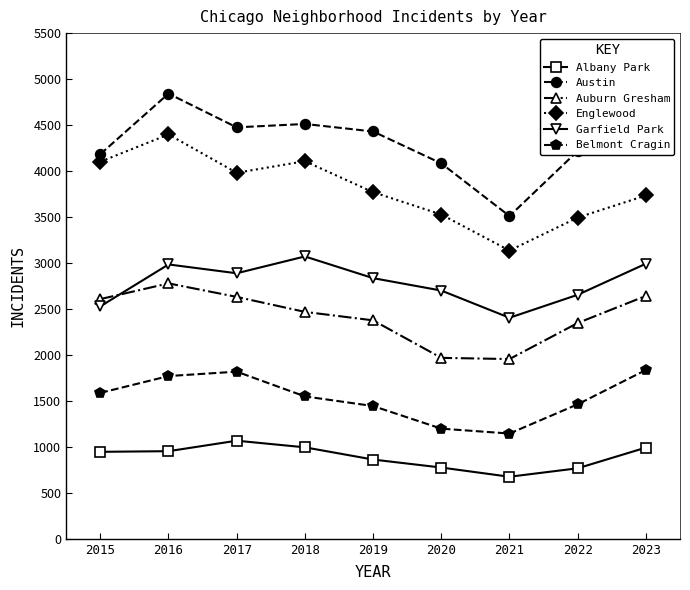

Which series has the largest total across all categories?

Austin